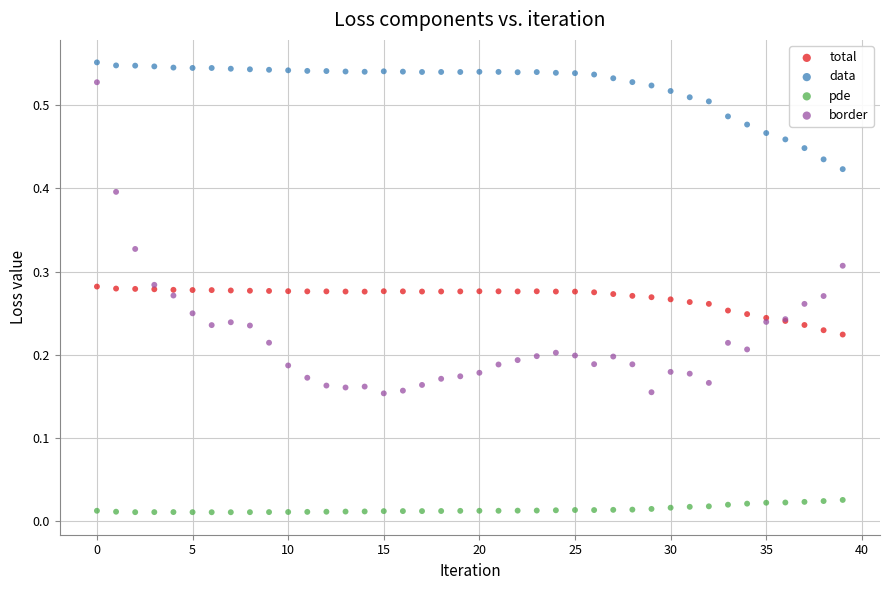

Which series reaches the minimum Y coordinate?

pde